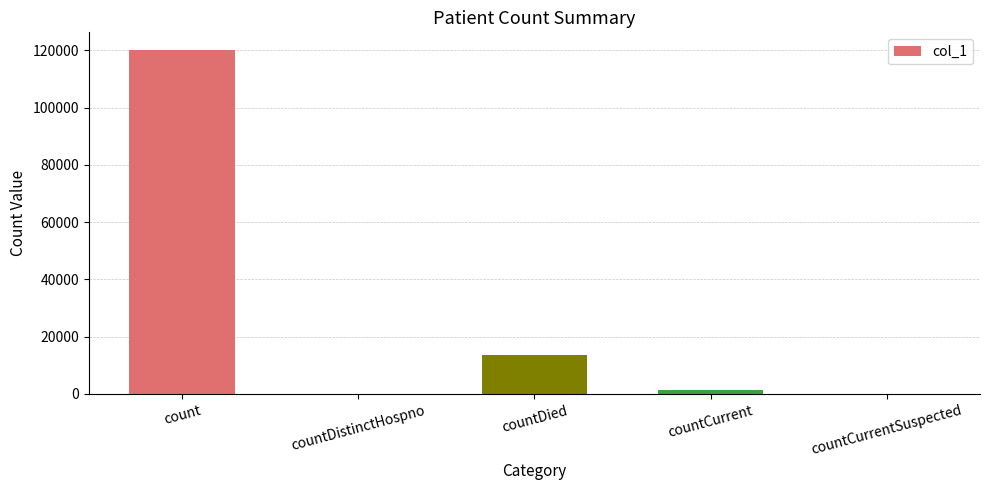

Which category has the highest value across all series?

count